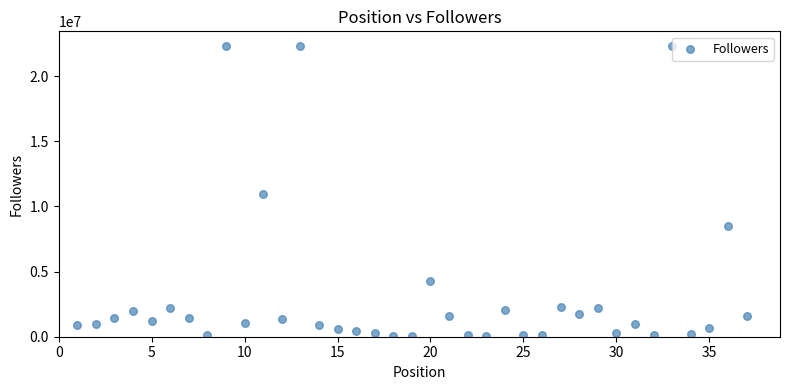

What is the range of Y values (max minus min)?

22294843